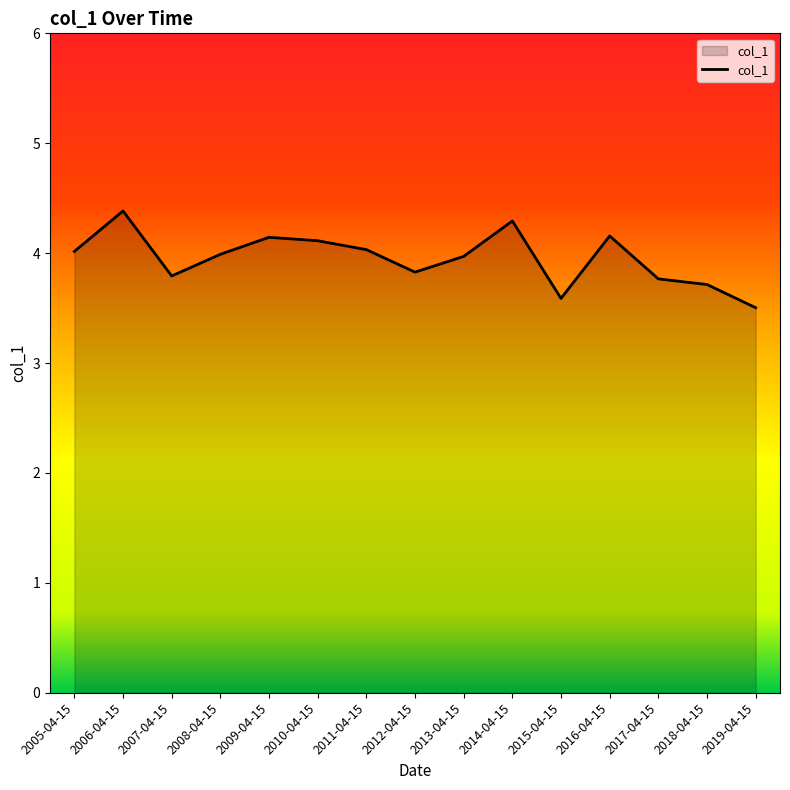

What is the minimum value shown in the chart?

3.5